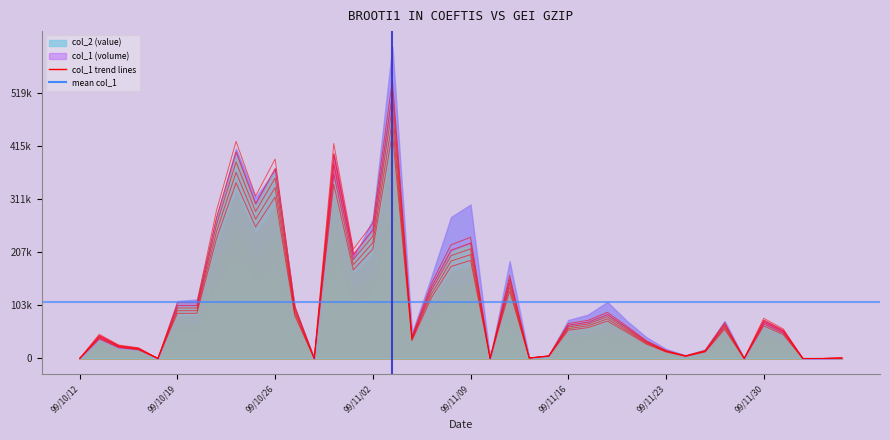

True or false: col_2 has more than 1 interior local peaks.

True